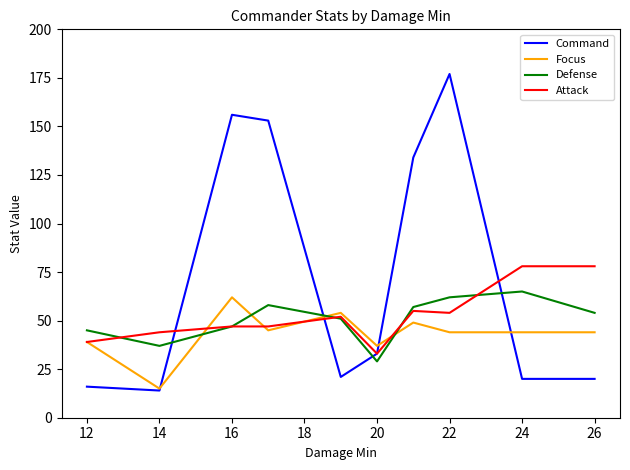

Which series has the widest spread of values?

Command